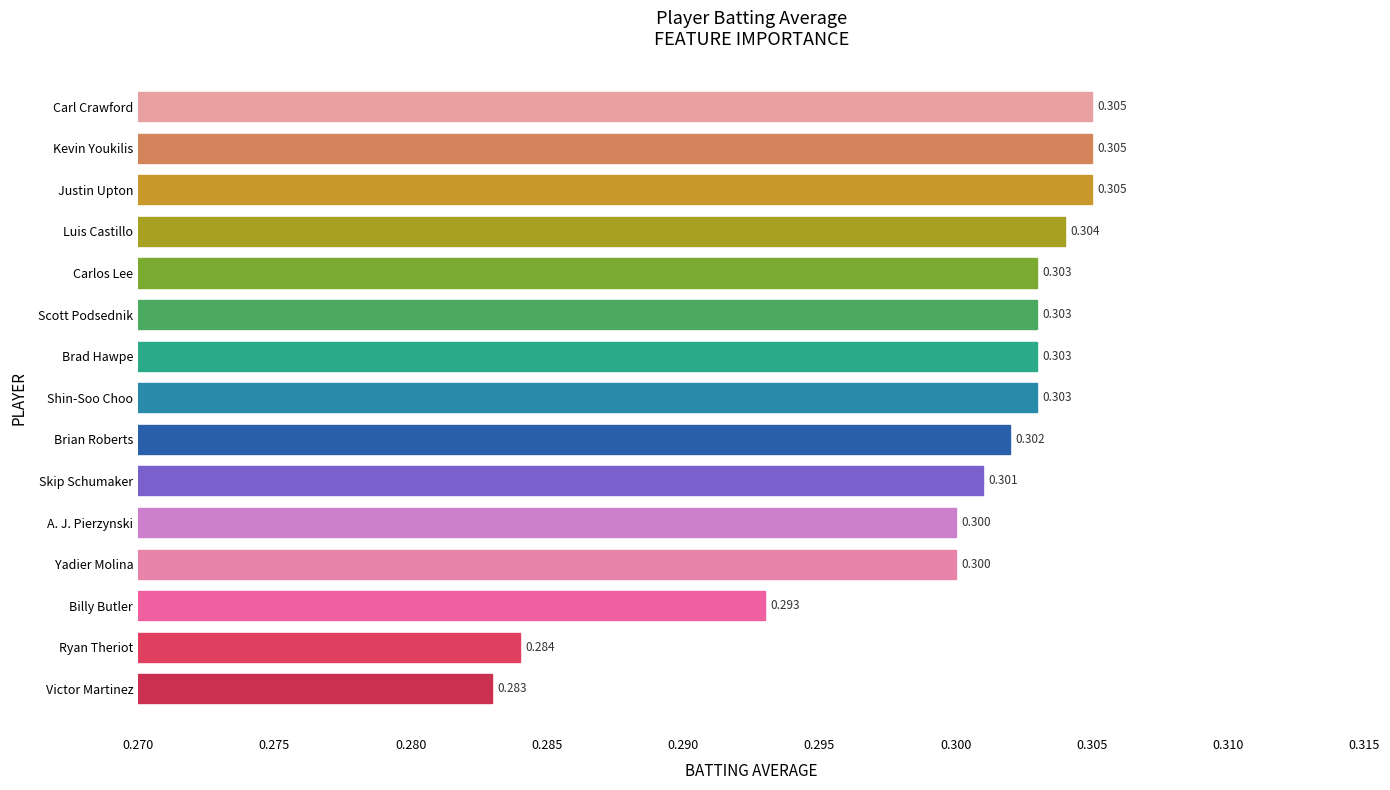

The value at Kevin Youkilis is 0.1. True or false?

False